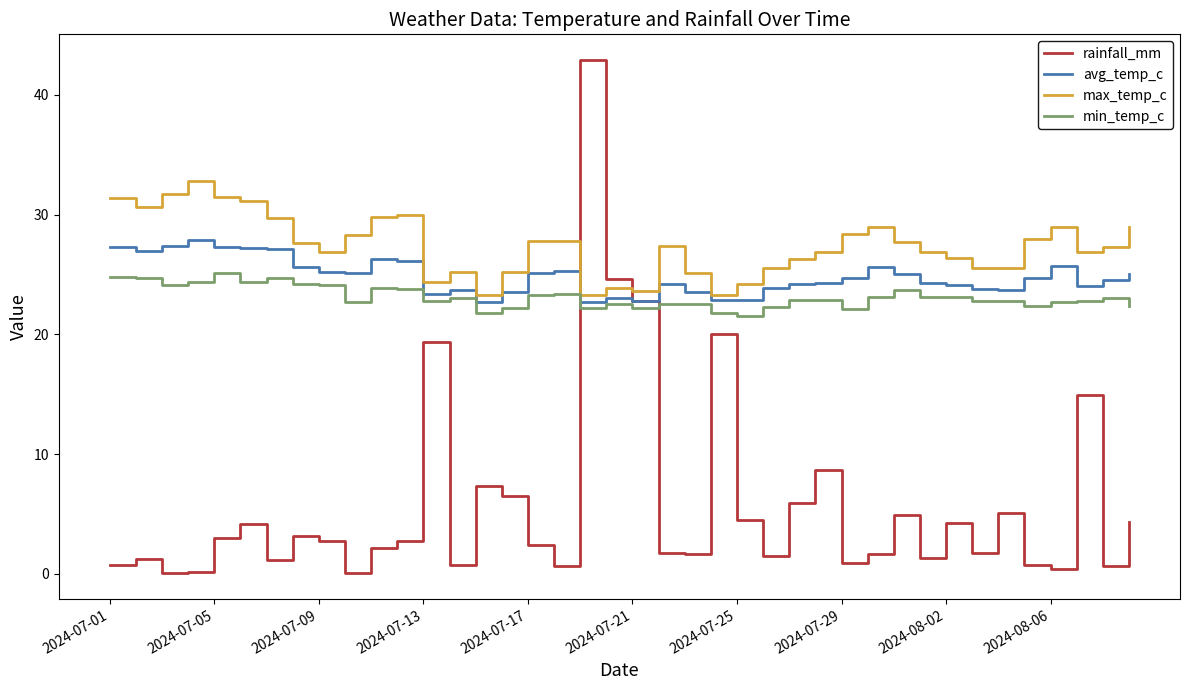

How many lines are shown in the chart?

4